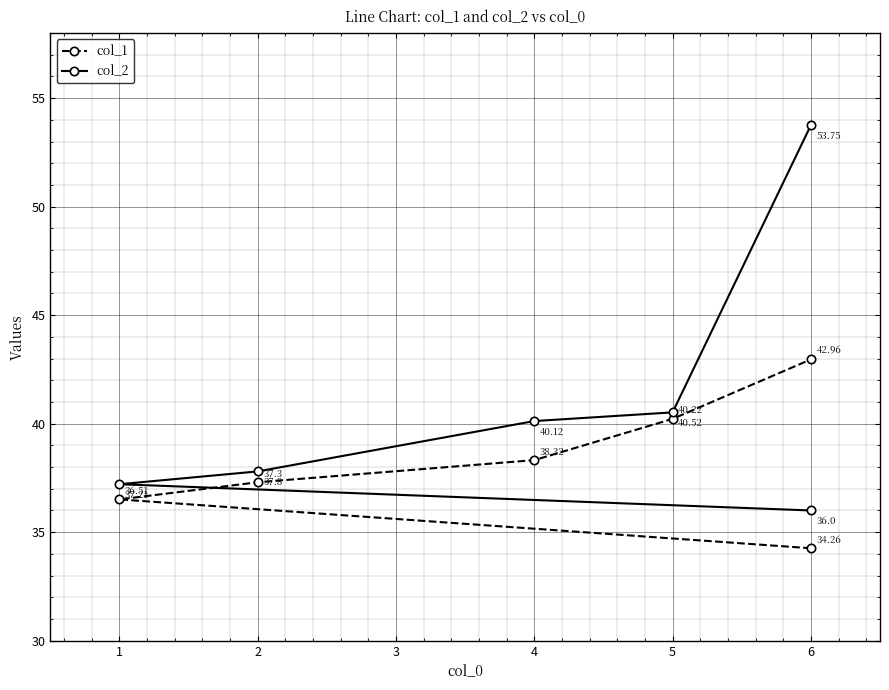

Is the value of col_1 at 6 greater than the value of col_2 at 6?

No